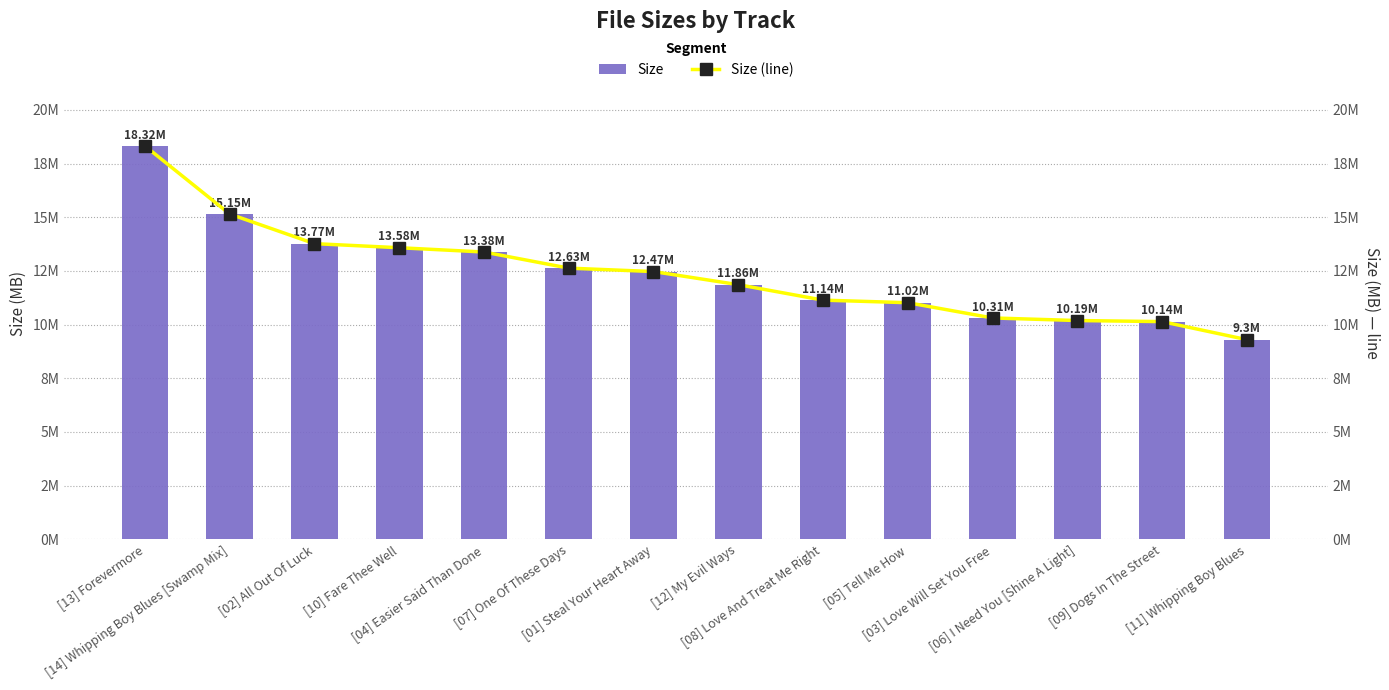

At how many categories does at least one series exceed 13?

5